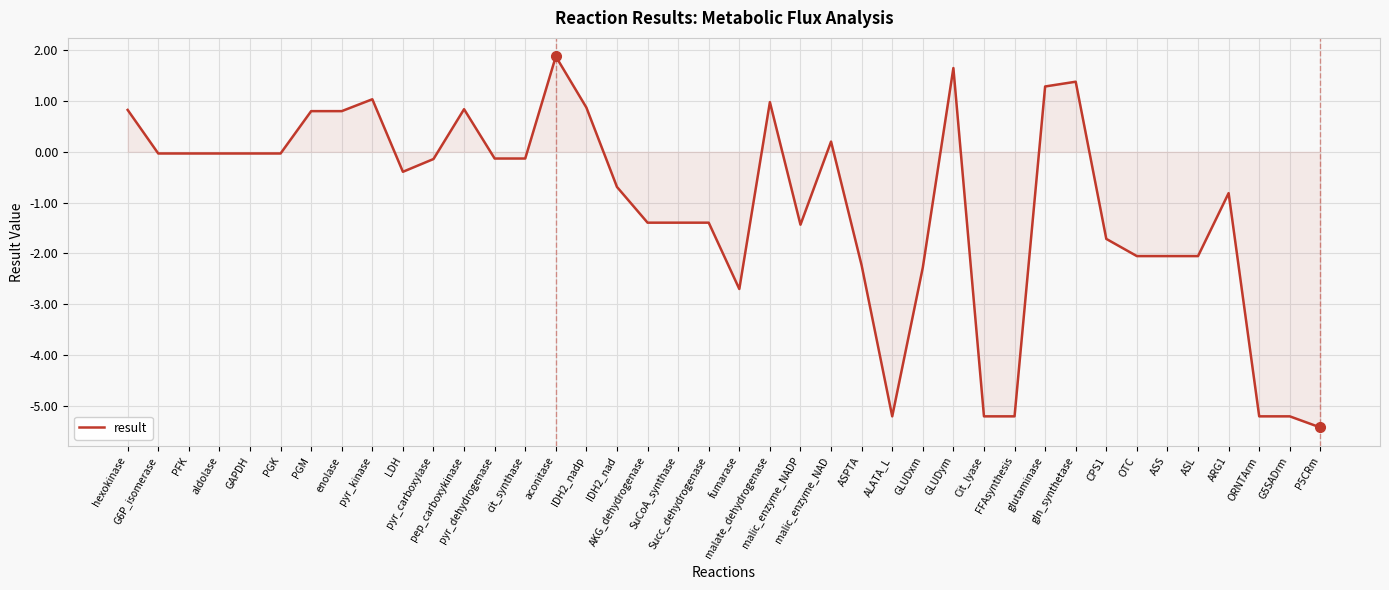

Which label corresponds to the largest value in the chart?

aconitase